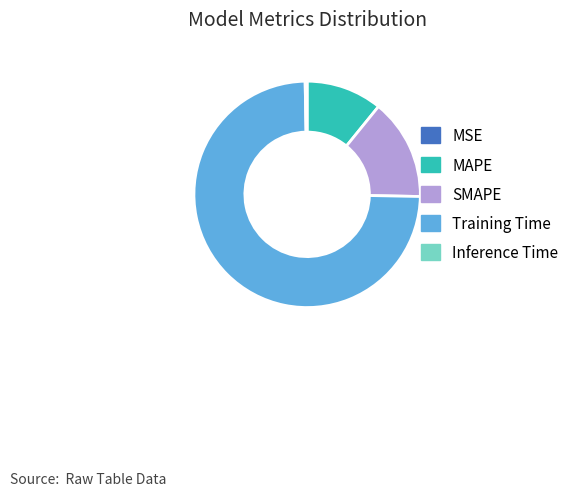

Which slice is the largest?

Training Time